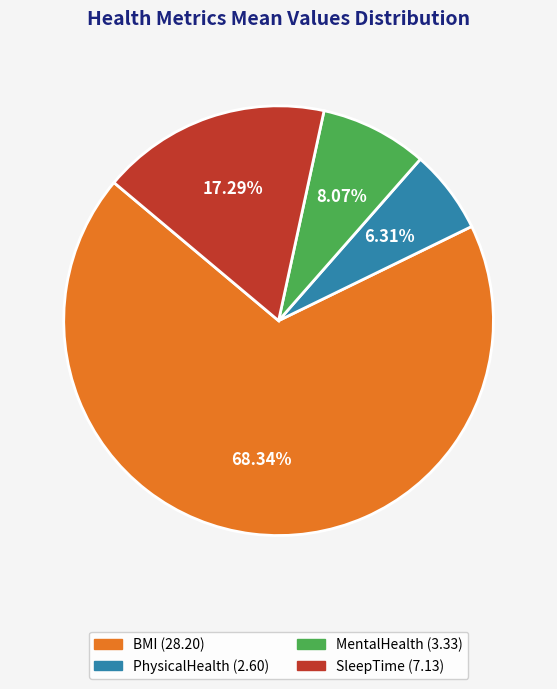

How many segments does this pie chart have?

4